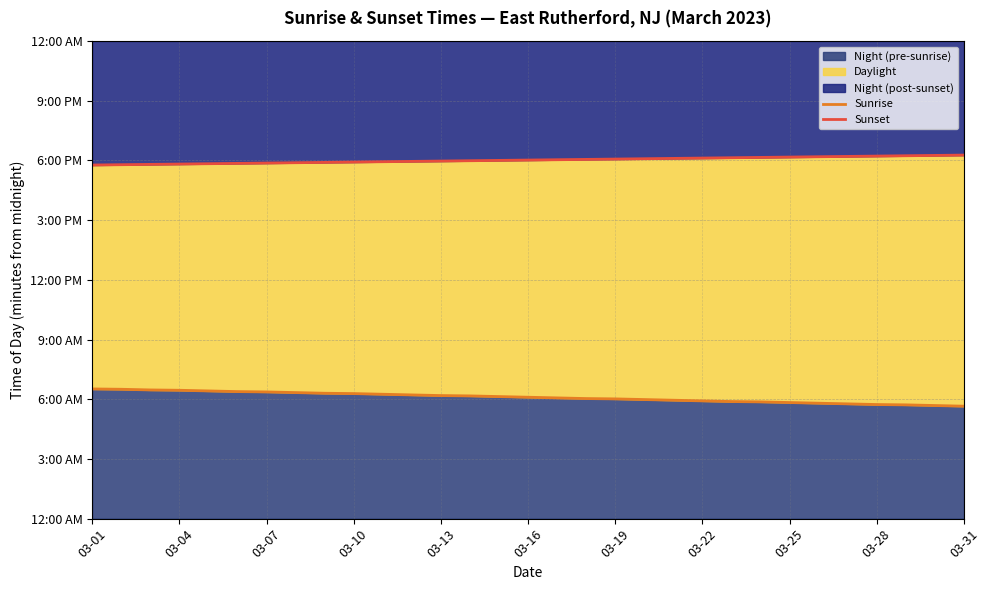

Does the chart have visible grid lines?

Yes